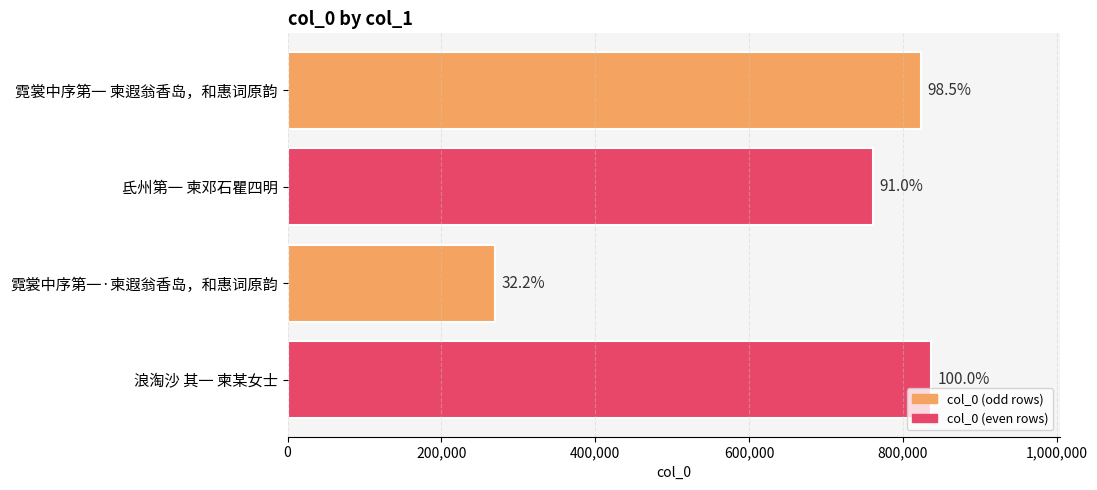

Does the chart contain any negative values?

No